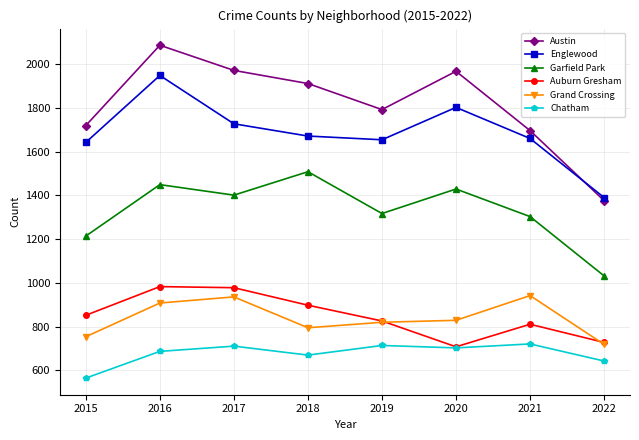

What is the value of the Garfield Park point at the 2nd from the left?

1449